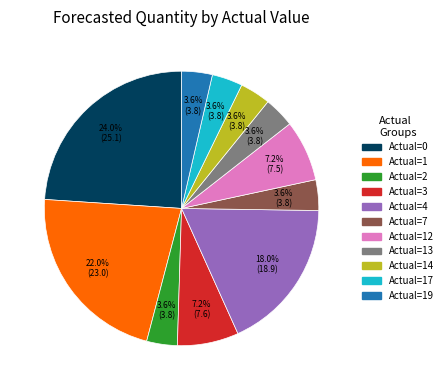

Is there any slice that represents more than half of the pie?

No